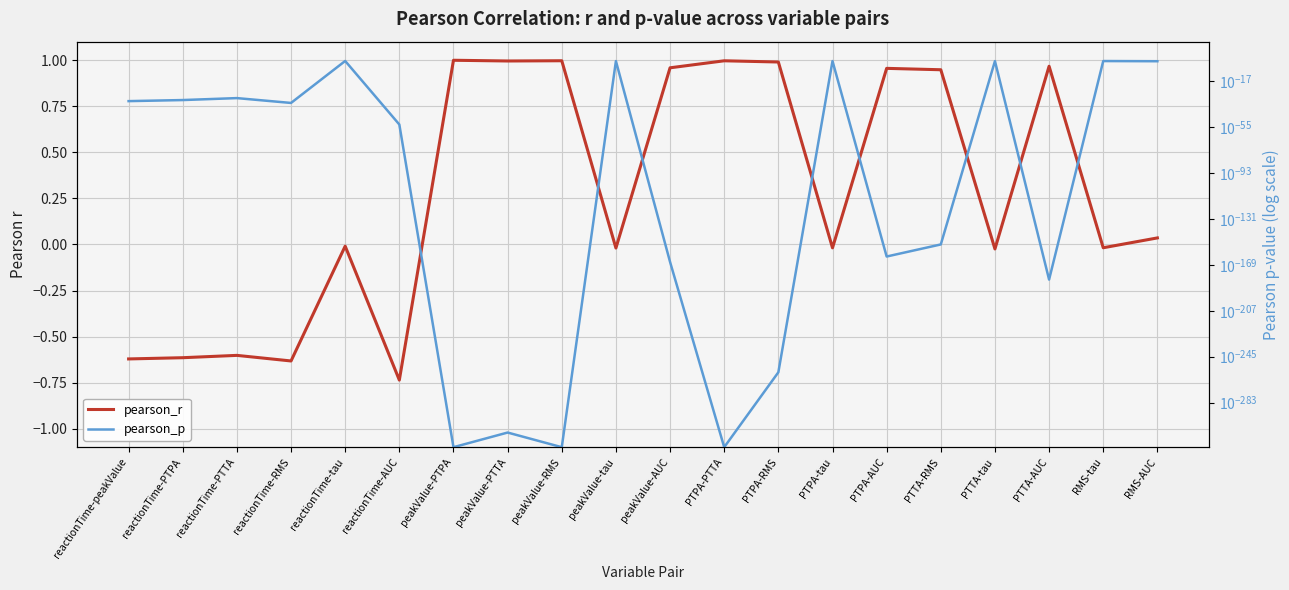

What is the value of the pearson_r point at the 3rd from the left?

-0.6